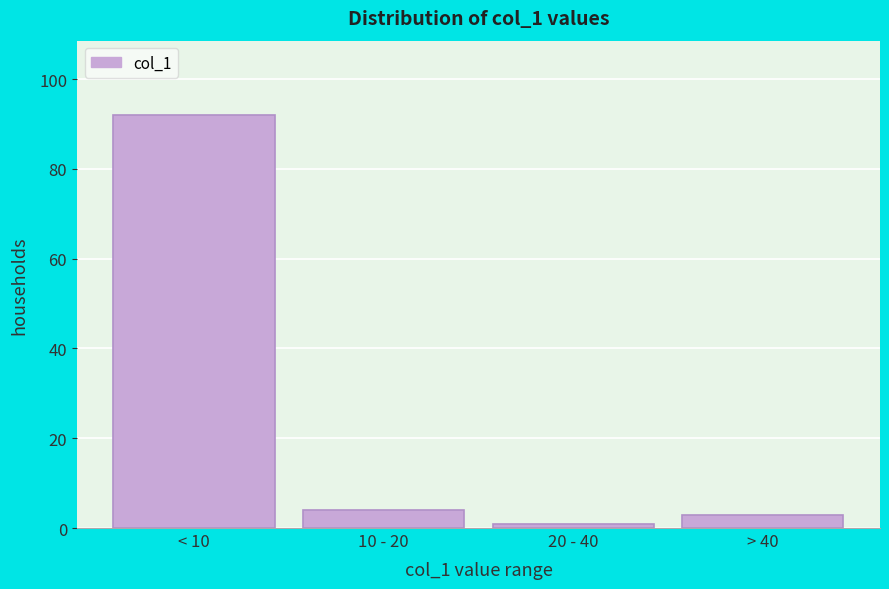

Reading left to right, transcribe all the data shown in this chart.

< 10=92	10 - 20=4	20 - 40=1	> 40=3